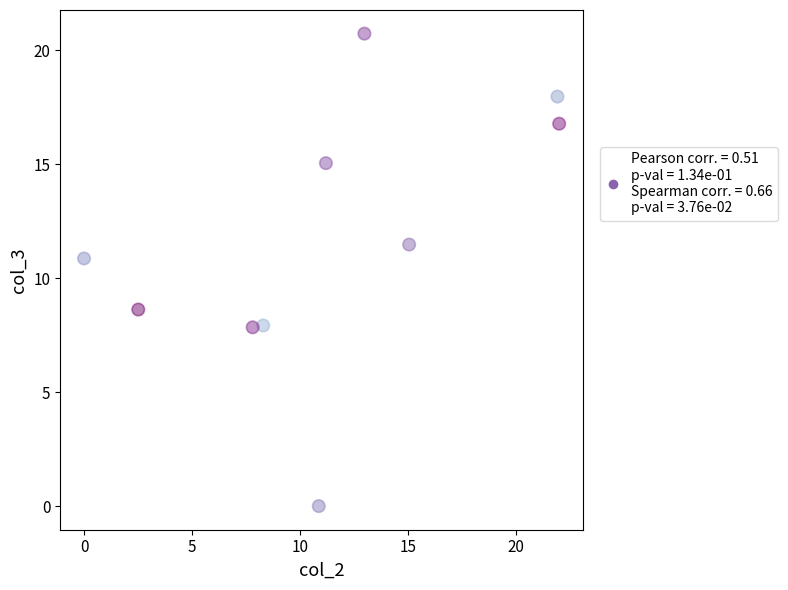

What Y value in the scatter plot is closest to 10?

10.9